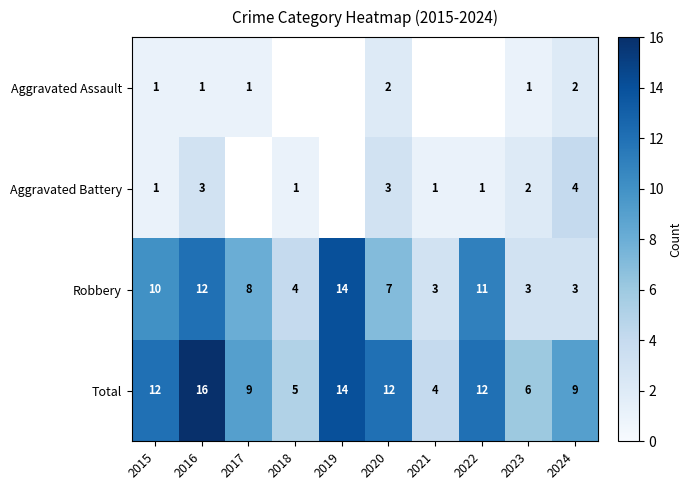

What is the total value across all series at 2024?

18.0